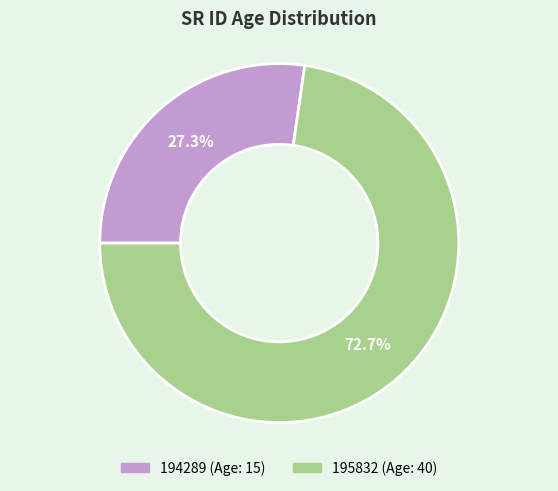

Does 195832 account for over 50% of the chart?

Yes